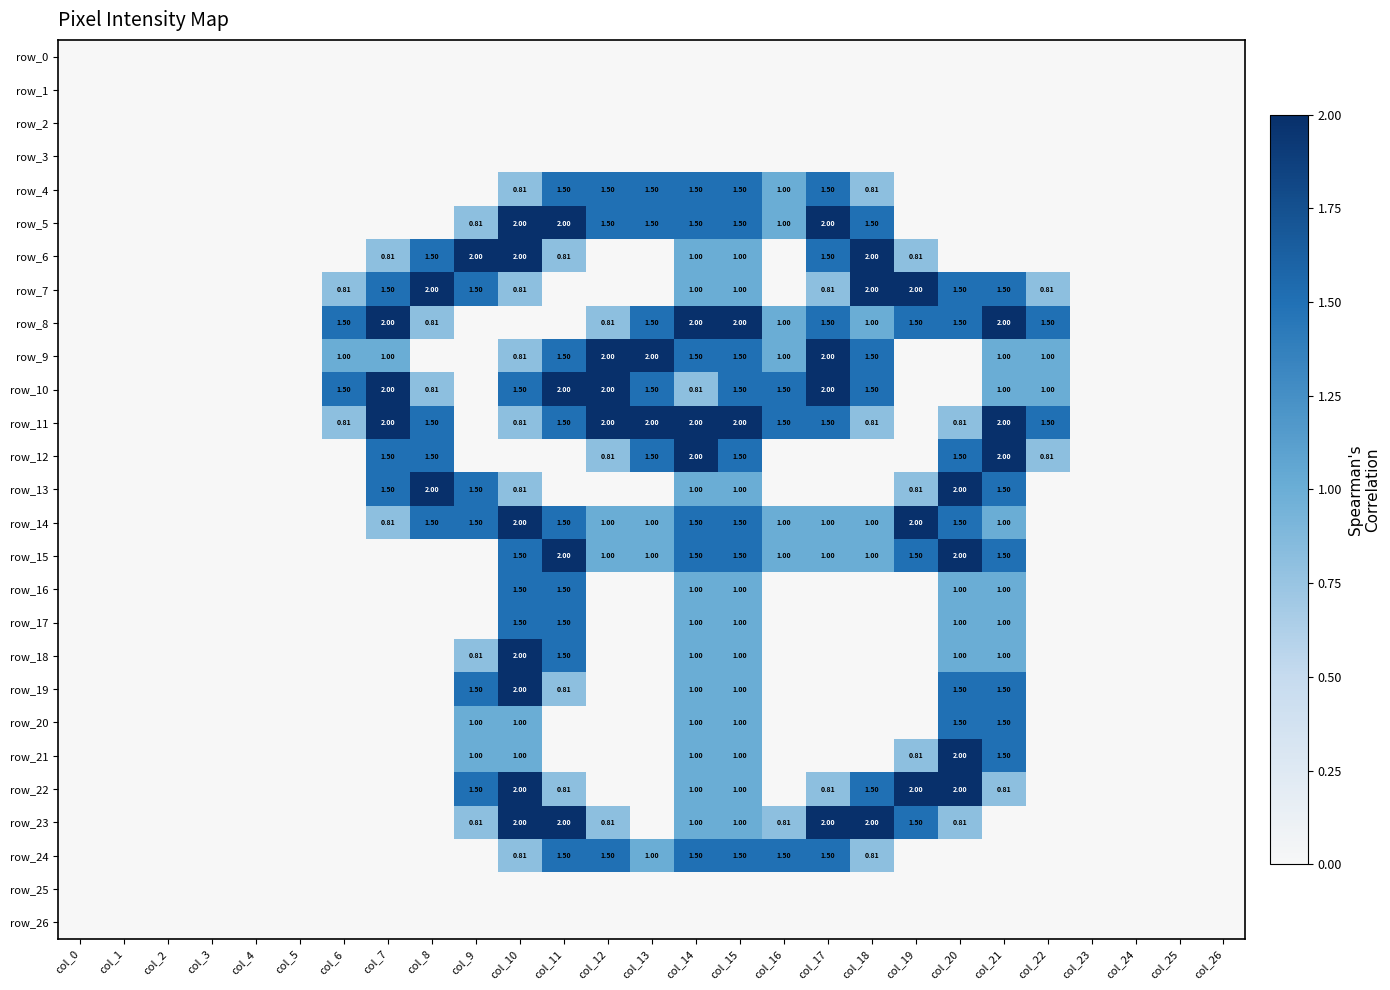

What is the difference between the second highest and second lowest values in the row_24 series?

1.5